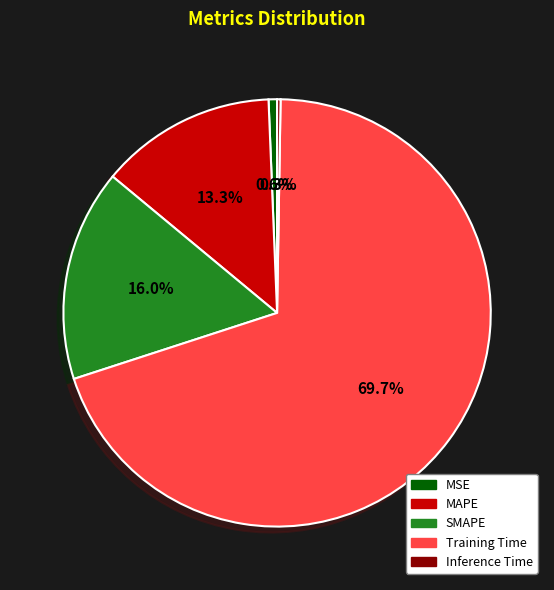

What percentage is NOT represented by SMAPE?

84.0%